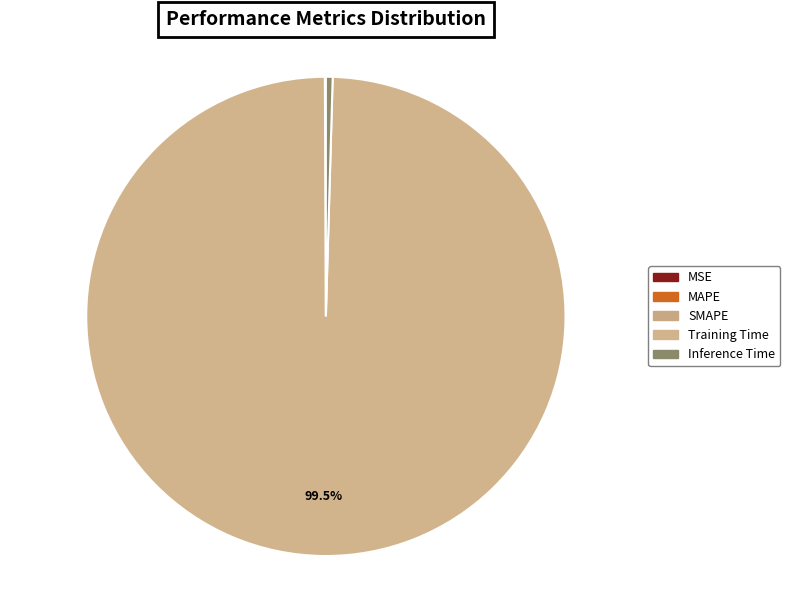

To the nearest percent, what portion does Training Time represent?

99%